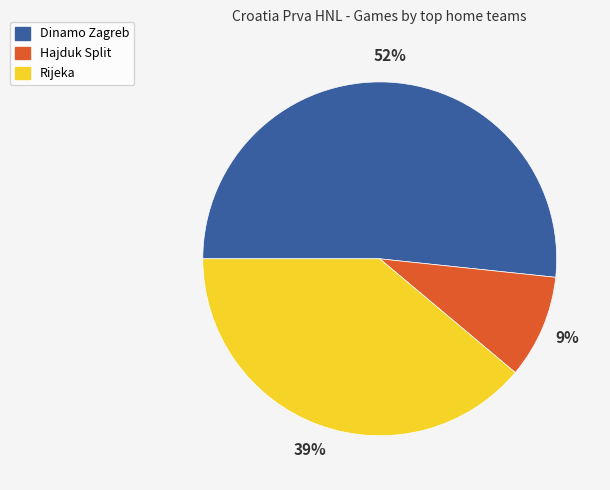

What is the smallest slice in the pie chart?

Hajduk Split